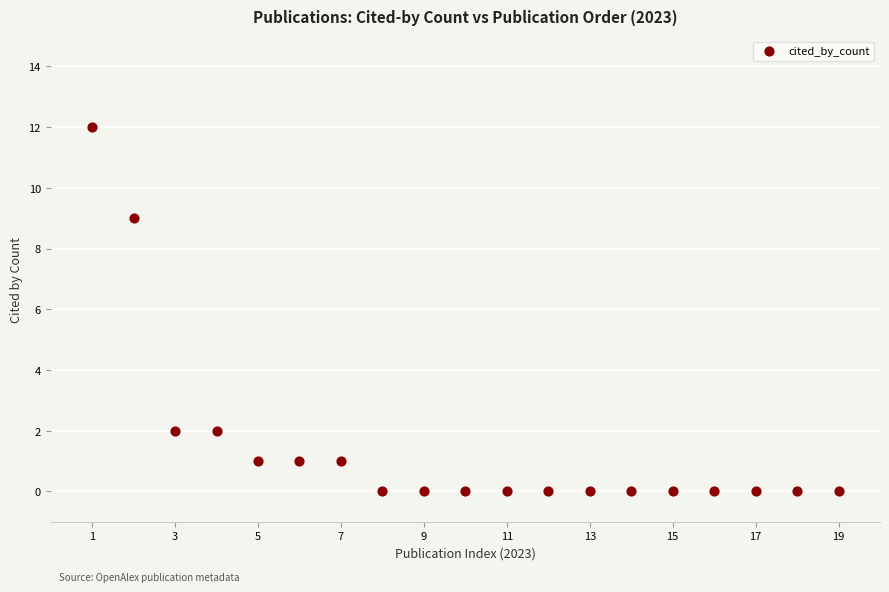

What is the range of Y values (max minus min)?

12